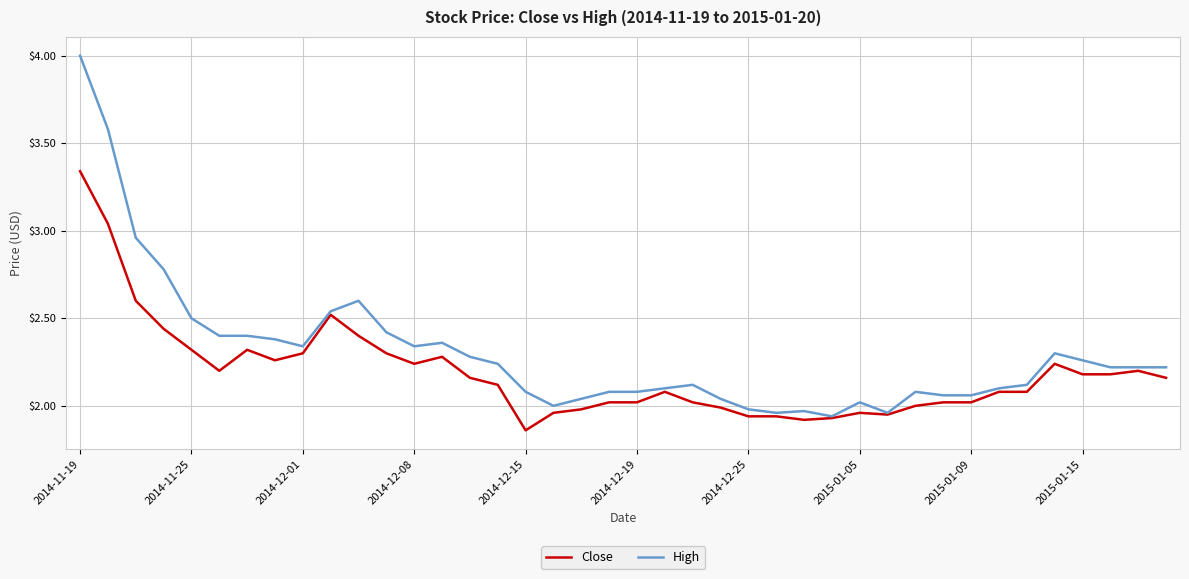

What is the maximum value shown in the chart?

4.0